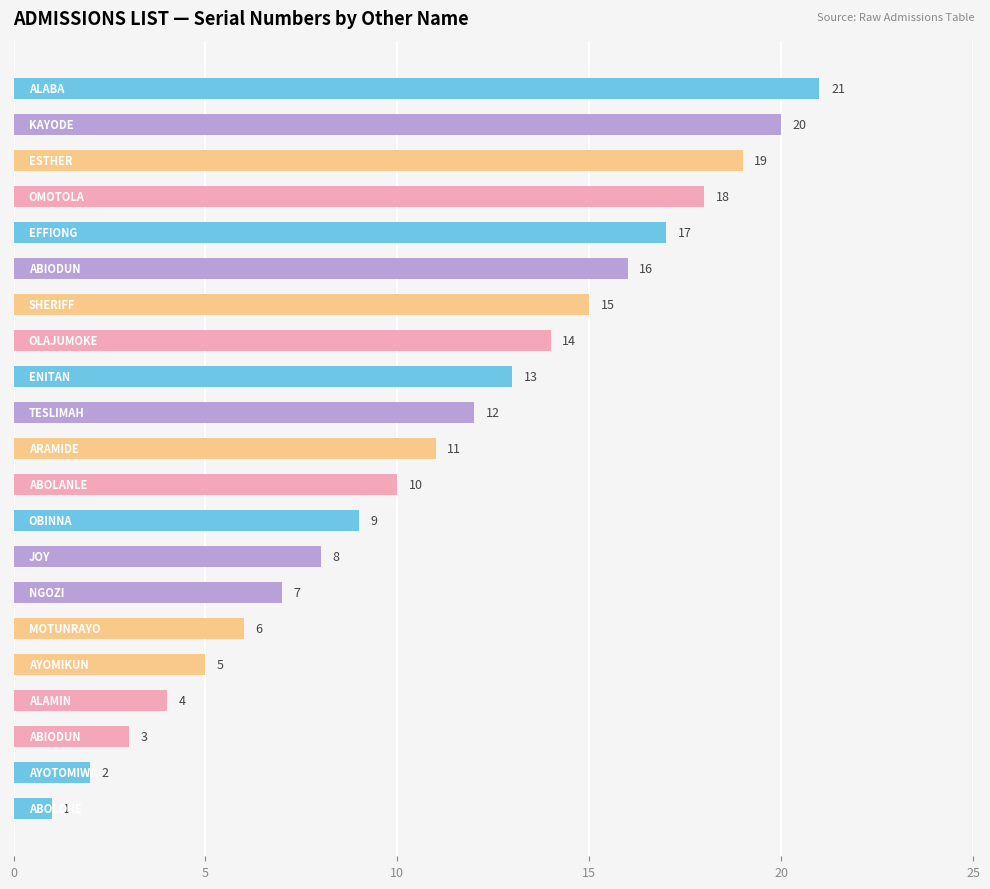

What is the minimum value shown in the chart?

1